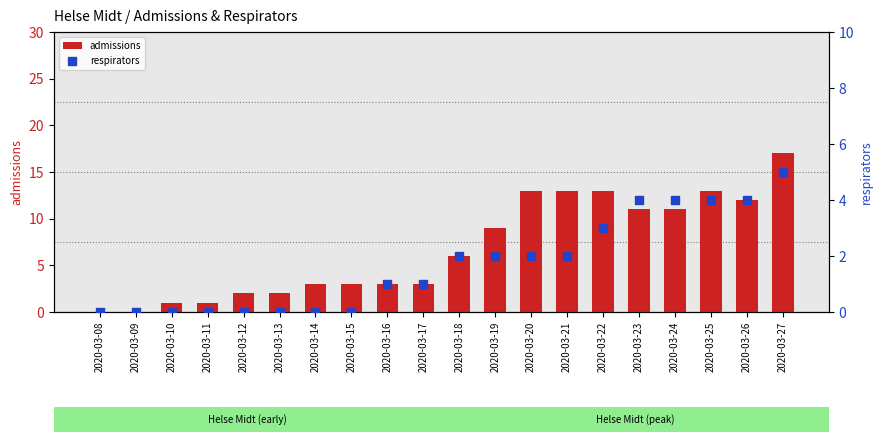

Which series contains the lowest Y value?

admissions